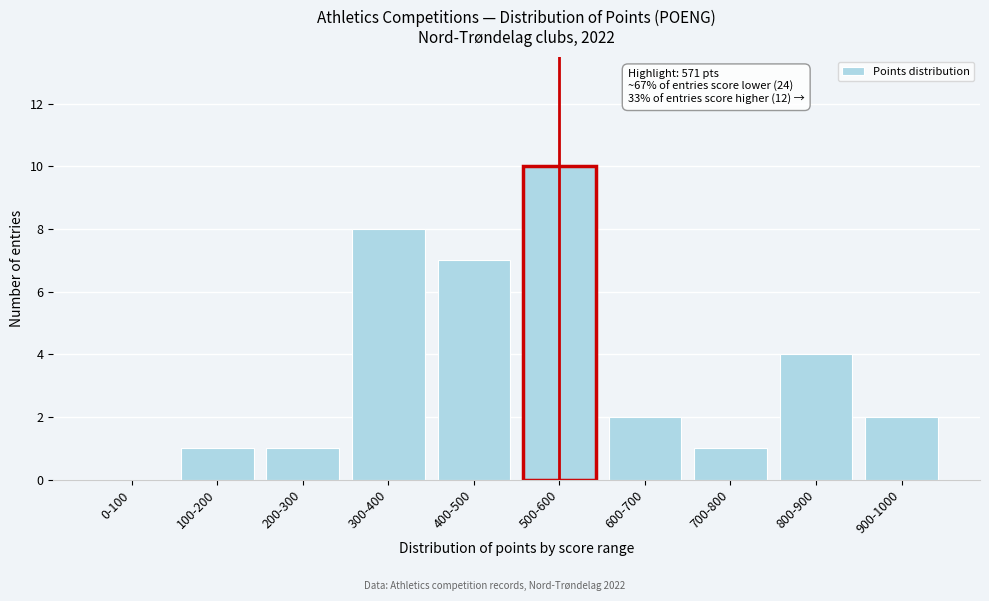

Reading left to right, extract all data points from this chart.

0-100=0	100-200=1	200-300=1	300-400=8	400-500=7	500-600=10	600-700=2	700-800=1	800-900=4	900-1000=2